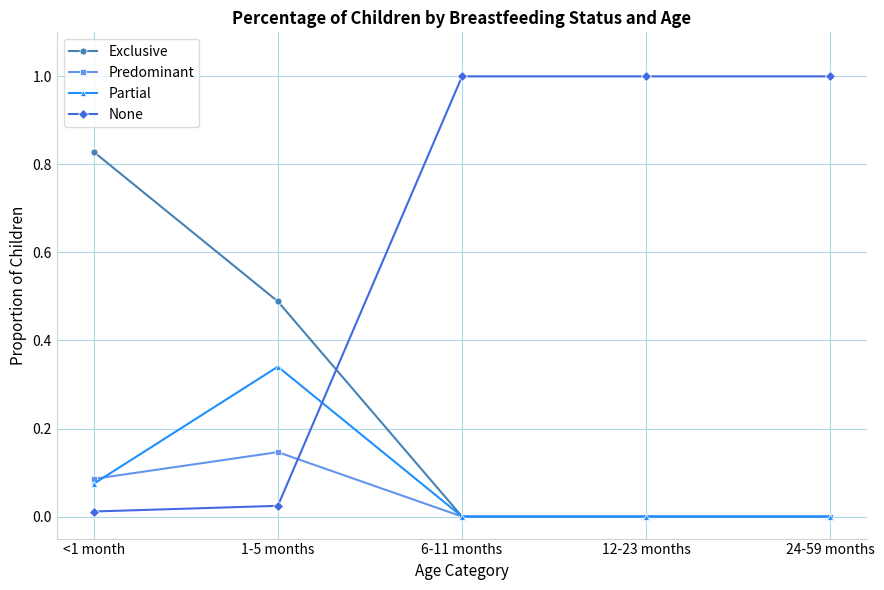

Which series changed the most between 1-5 months and 6-11 months?

None